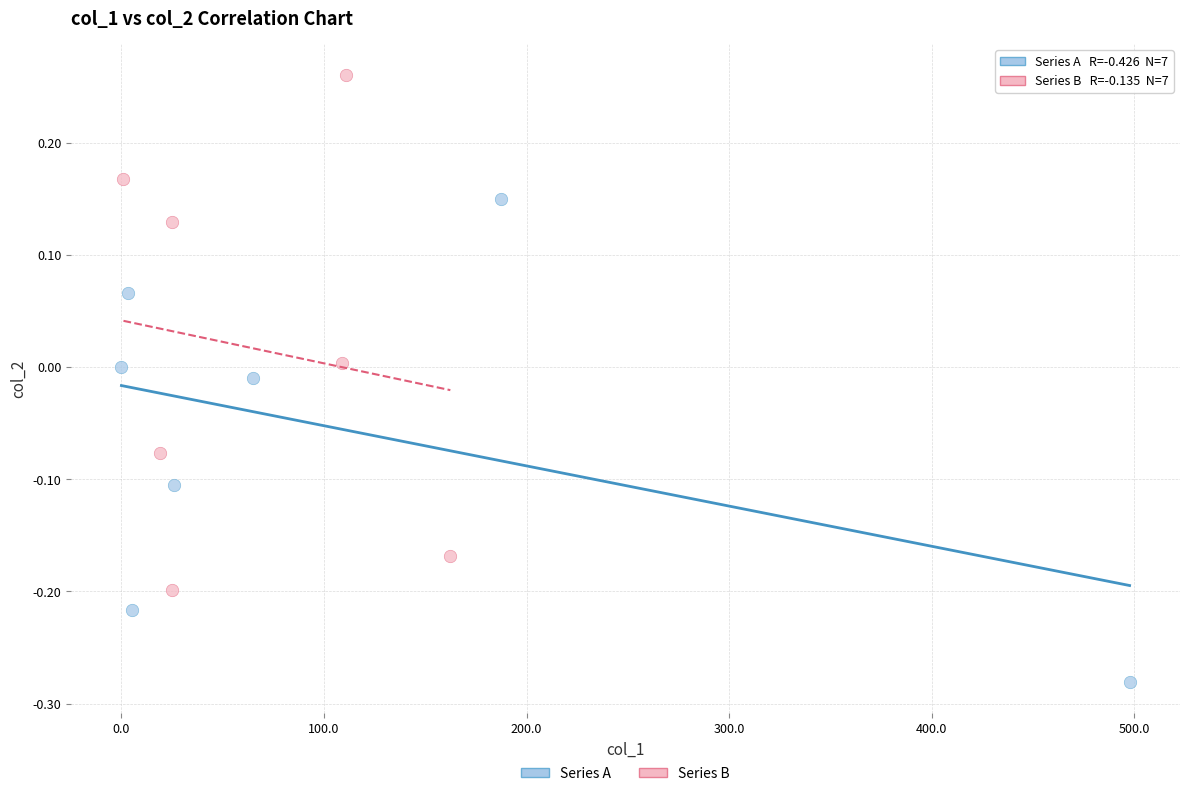

What are all the series names shown in the legend?

Series A, Series B